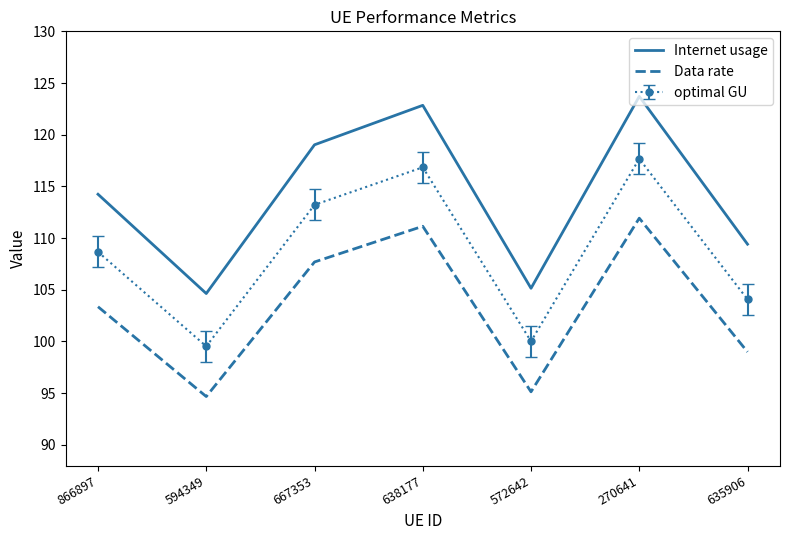

What are all the series names shown in the legend?

Internet usage, Data rate, optimal GU